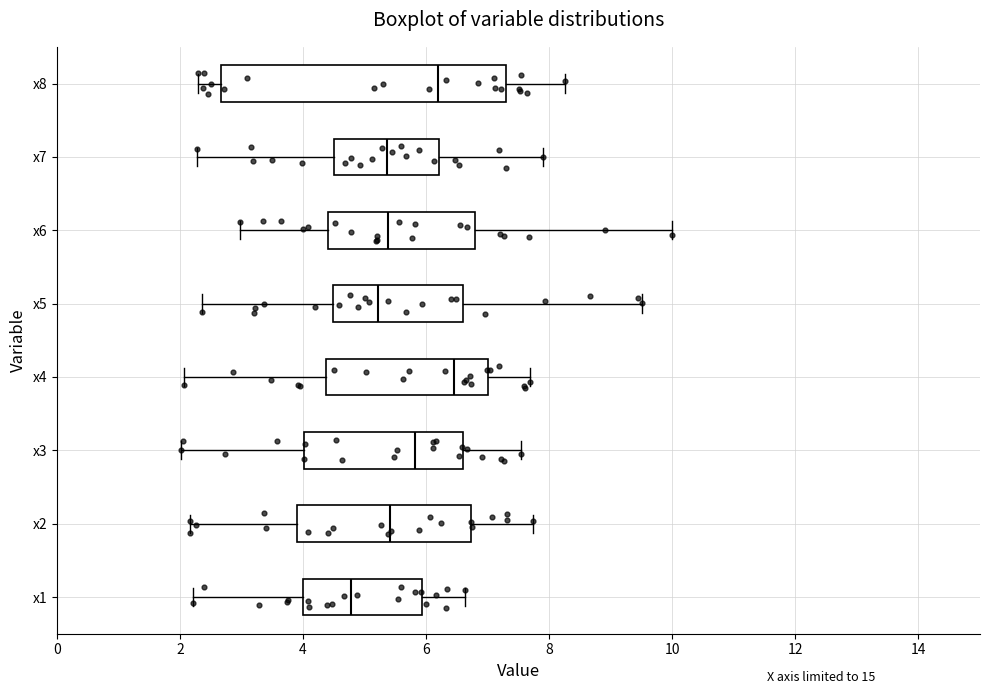

Reading bottom to top, transcribe this box plot: for each box, give where its median line is, the range the box spans, and where its two whiskers end, as read against the x-axis. The values are not printed on the chart, so give them approximately, as read against the axis.

x1: median 4.8, box 4.0 to 6.0, whiskers 2.2 to 6.6
x2: median 5.4, box 4.0 to 6.8, whiskers 2.2 to 7.8
x3: median 5.8, box 4.0 to 6.6, whiskers 2.0 to 7.6
x4: median 6.4, box 4.4 to 7.0, whiskers 2.0 to 7.6
x5: median 5.2, box 4.4 to 6.6, whiskers 2.4 to 9.6
x6: median 5.4, box 4.4 to 6.8, whiskers 3.0 to 10.0
x7: median 5.4, box 4.6 to 6.2, whiskers 2.2 to 7.8
x8: median 6.2, box 2.6 to 7.2, whiskers 2.2 to 8.2